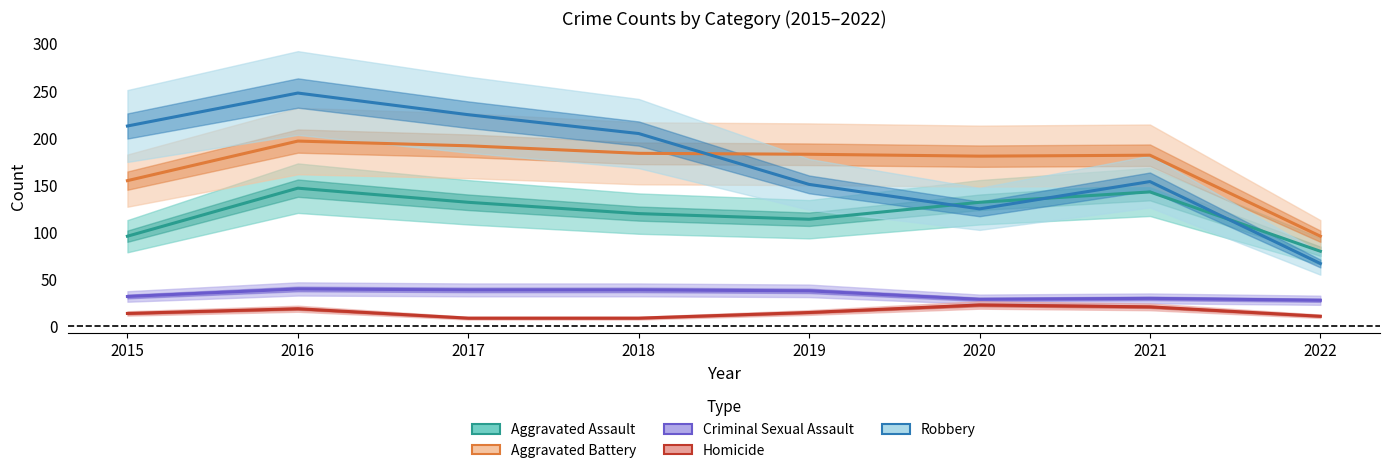

True or false: Aggravated Battery has a value of 191 at 2017.

True